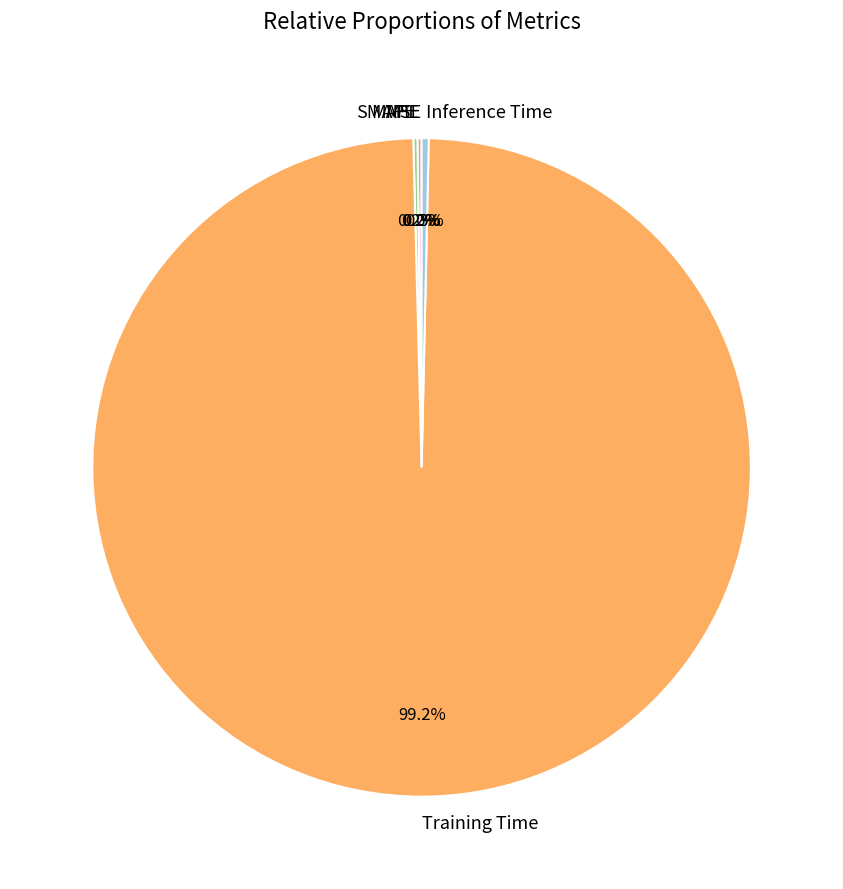

True or false: Inference Time accounts for 9% of the total.

False